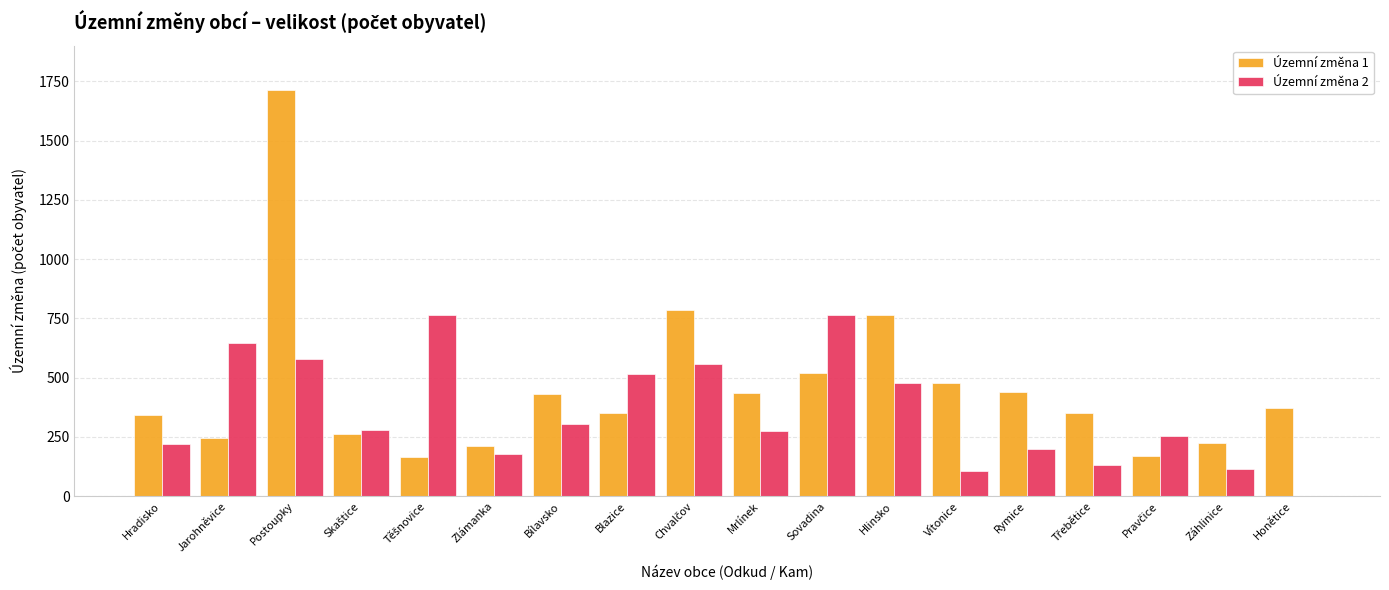

The Územní změna 1 series shows 704 at Postoupky. True or false?

False